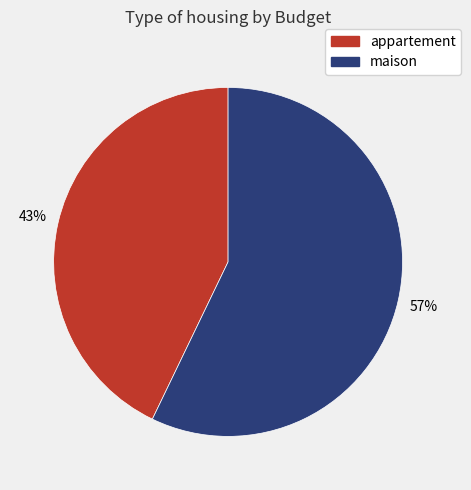

Between maison and appartement, which is larger?

maison